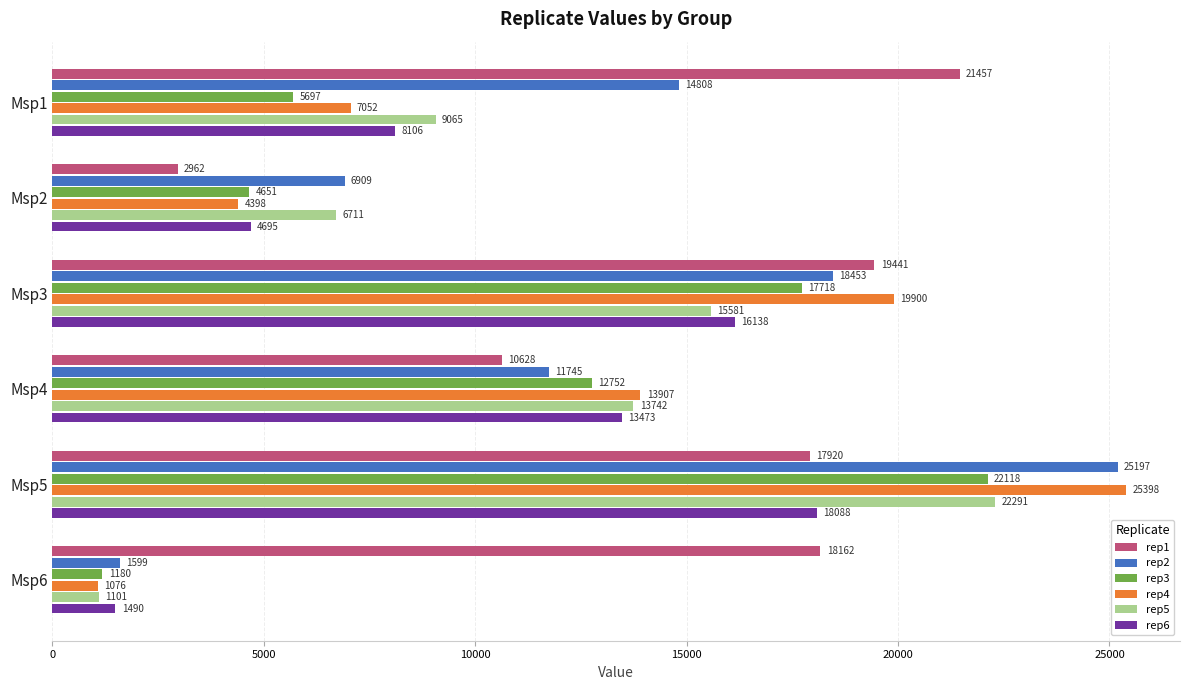

The rep5 series shows 19785.7 at Msp4. True or false?

False